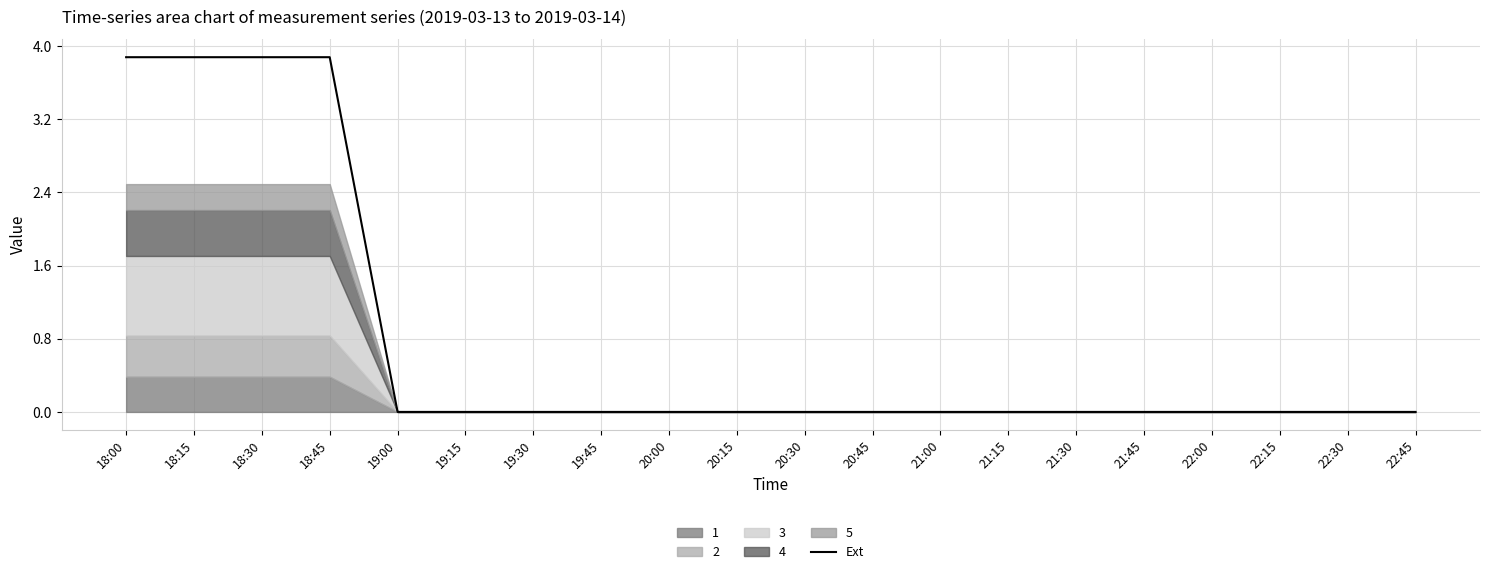

True or false: the data shows 2.2 at 22:00.

False